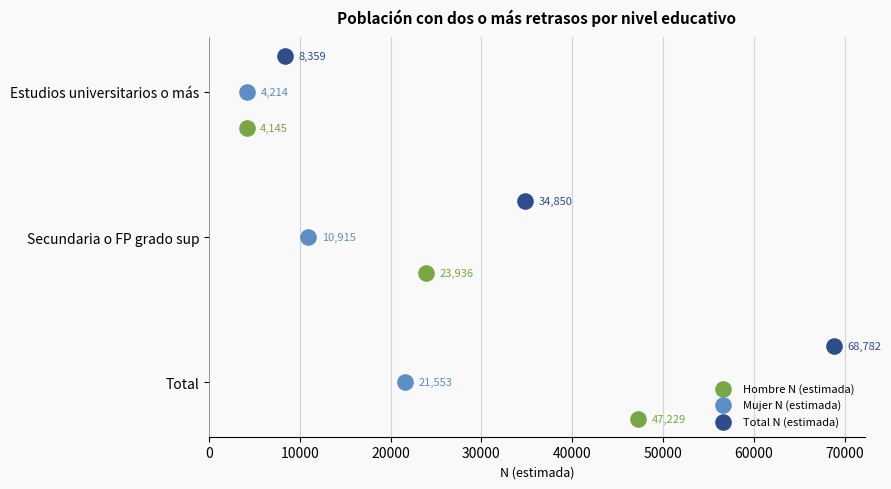

What are all the series names shown in the legend?

Hombre N (estimada), Mujer N (estimada), Total N (estimada)